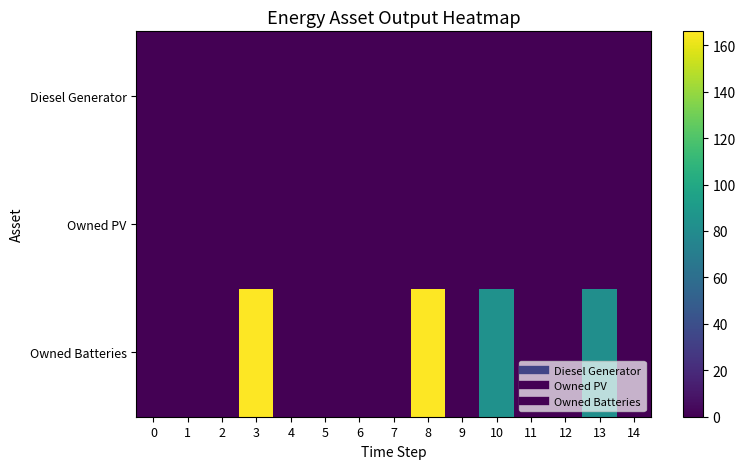

What is the greatest value displayed?

166.0